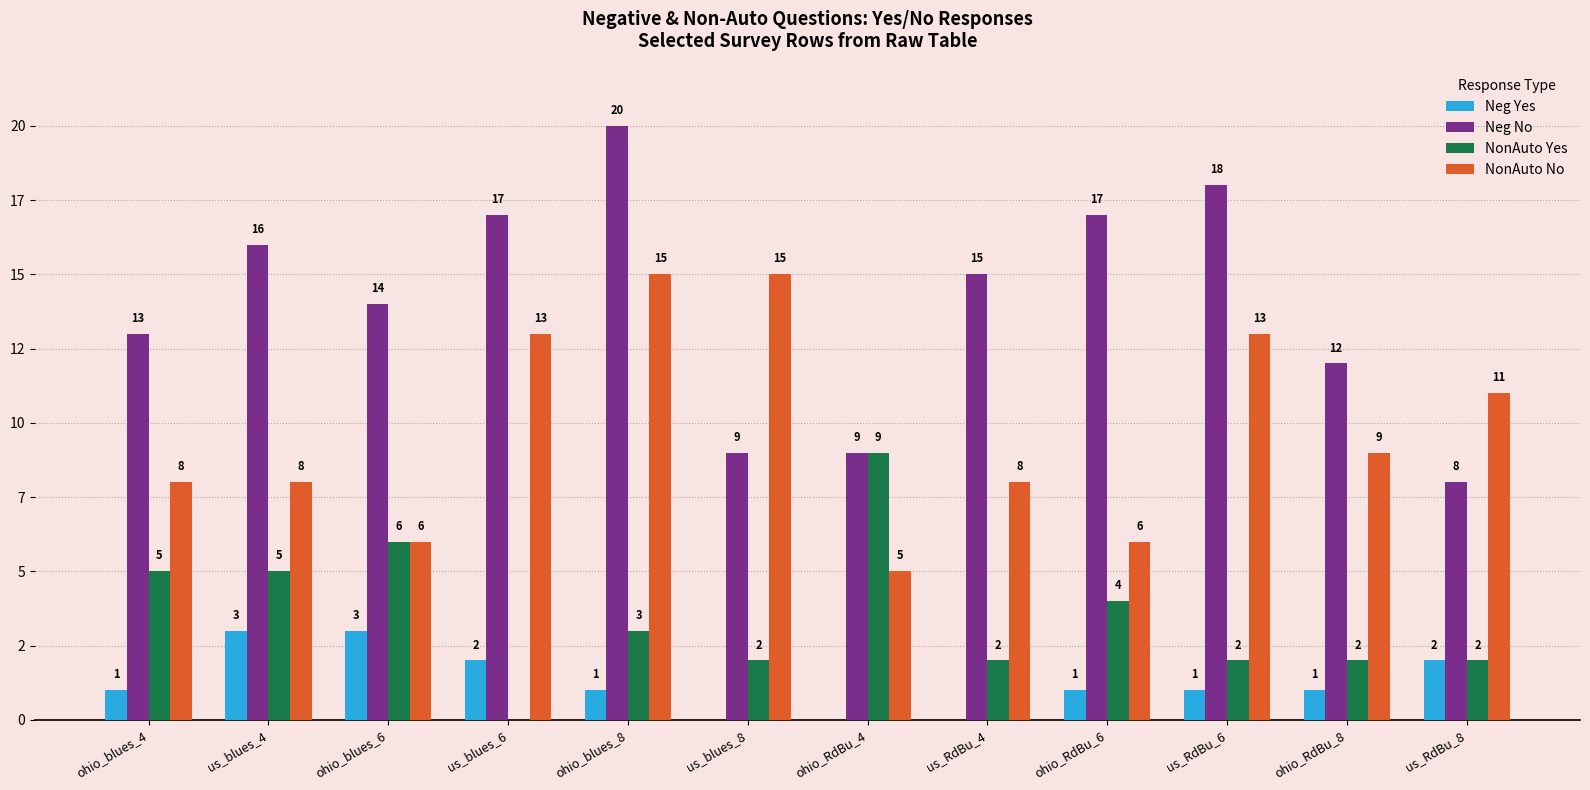

What is the difference between the maximum and minimum values in the NonAuto No series?

10